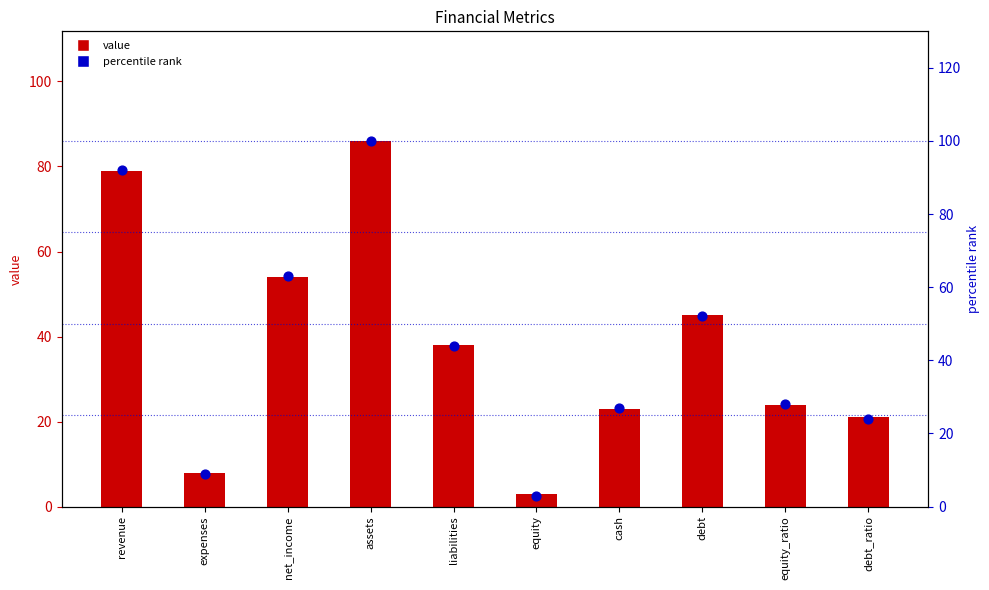

Which series reaches the maximum Y coordinate?

percentile rank